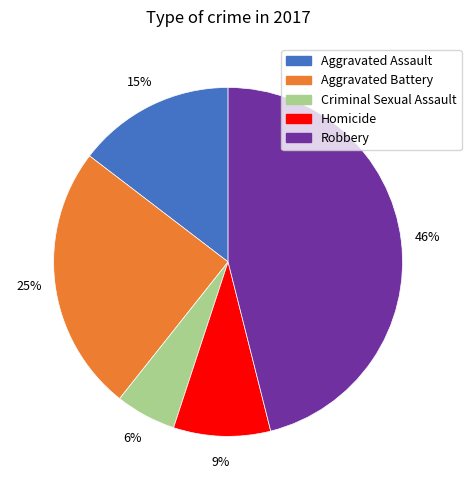

What is the smallest slice in the pie chart?

Criminal Sexual Assault